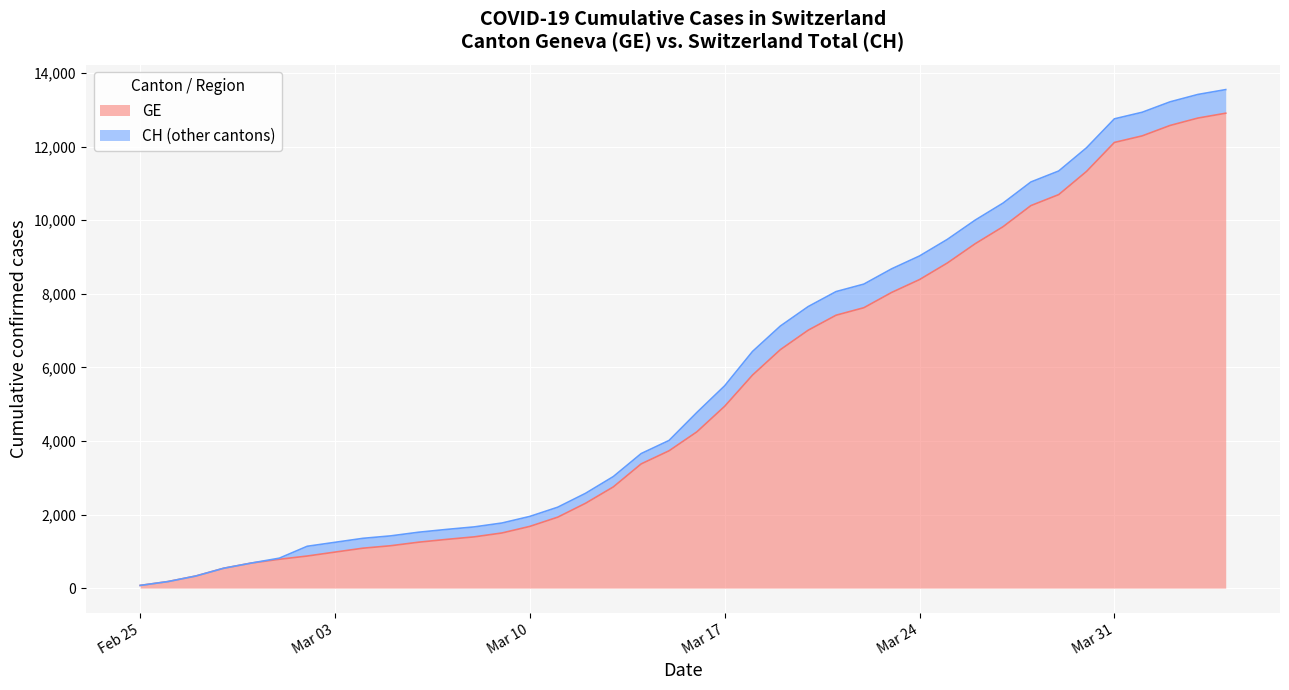

At how many categories does at least one series exceed 7820?

15